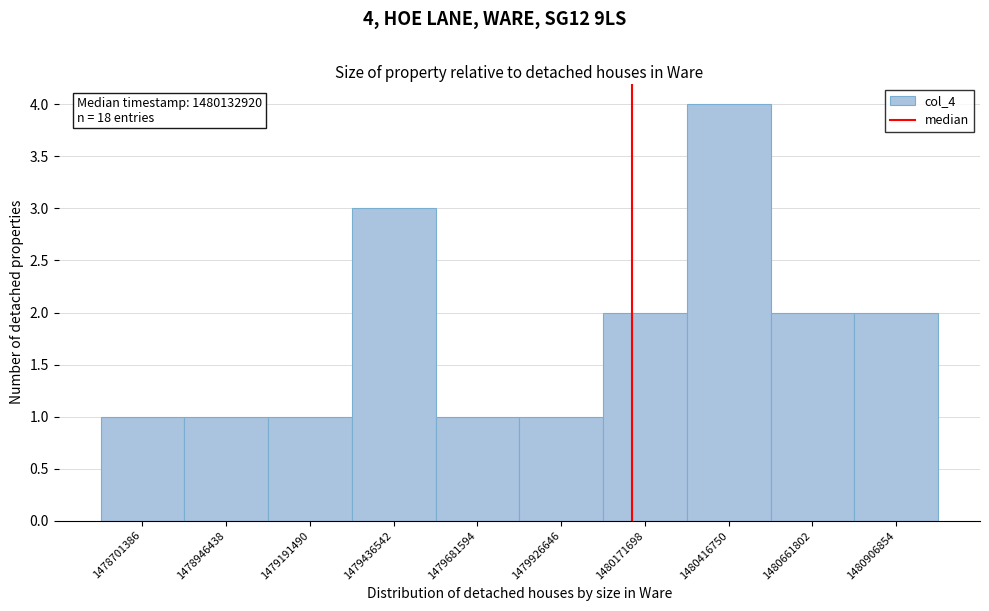

Over which range of the x-axis is the bar tallest?

1480300000 to 1480550000